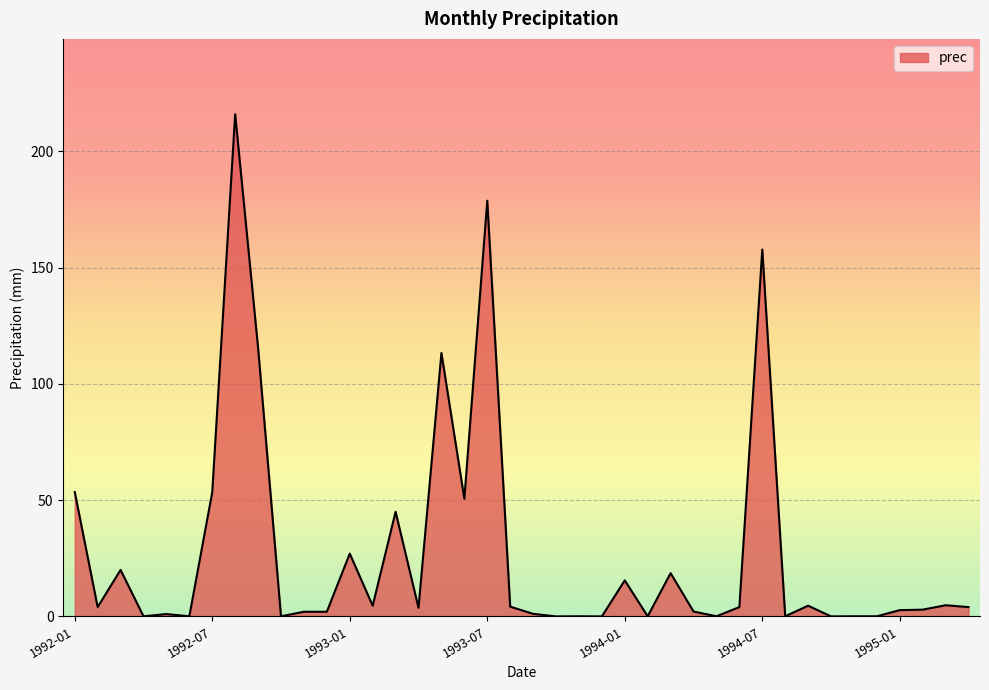

What is the maximum value shown in the chart?

216.0